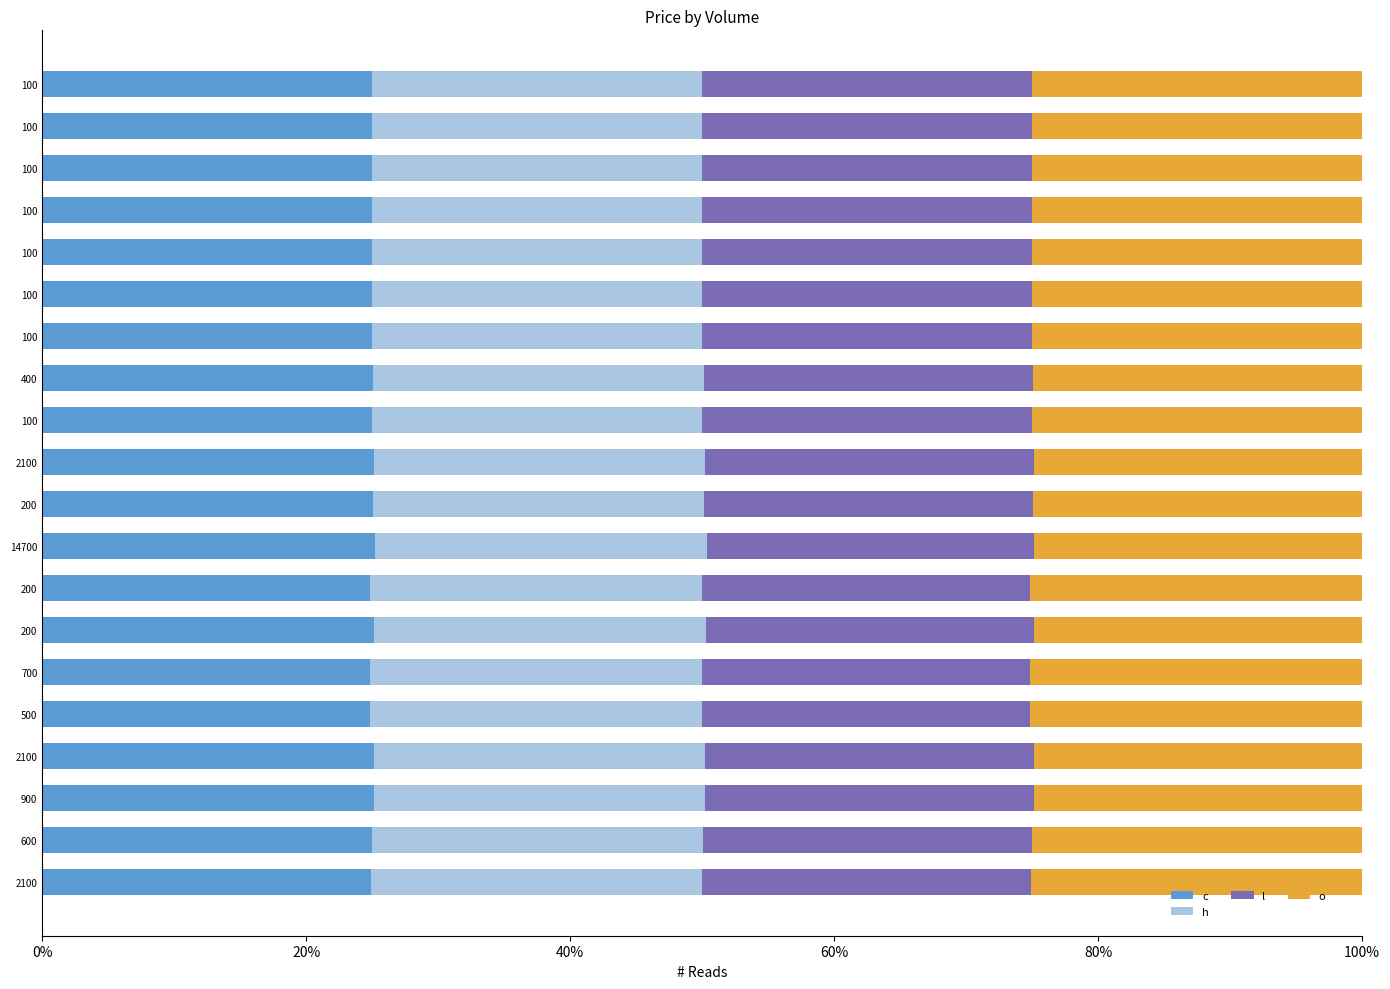

What are all the series names shown in the legend?

c, h, l, o